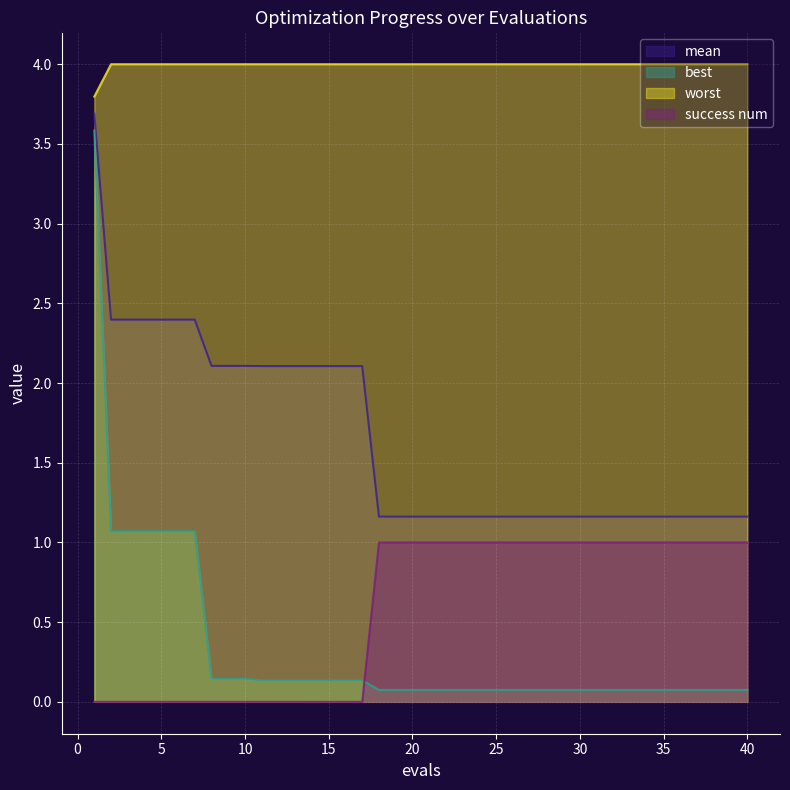

Reading right to left, extract all data points from this chart.

mean: 40=1.2	39=1.2	38=1.2	37=1.2	36=1.2	35=1.2	34=1.2	33=1.2	32=1.2	31=1.2	30=1.2	29=1.2	28=1.2	27=1.2	26=1.2	25=1.2	24=1.2	23=1.2	22=1.2	21=1.2	20=1.2	19=1.2	18=1.2	17=2.1	16=2.1	15=2.1	14=2.1	13=2.1	12=2.1	11=2.1	10=2.1	9=2.1	8=2.1	7=2.4	6=2.4	5=2.4	4=2.4	3=2.4	2=2.4	1=3.7
best: 40=0.1	39=0.1	38=0.1	37=0.1	36=0.1	35=0.1	34=0.1	33=0.1	32=0.1	31=0.1	30=0.1	29=0.1	28=0.1	27=0.1	26=0.1	25=0.1	24=0.1	23=0.1	22=0.1	21=0.1	20=0.1	19=0.1	18=0.1	17=0.1	16=0.1	15=0.1	14=0.1	13=0.1	12=0.1	11=0.1	10=0.1	9=0.1	8=0.1	7=1.1	6=1.1	5=1.1	4=1.1	3=1.1	2=1.1	1=3.6
worst: 40=4.0	39=4.0	38=4.0	37=4.0	36=4.0	35=4.0	34=4.0	33=4.0	32=4.0	31=4.0	30=4.0	29=4.0	28=4.0	27=4.0	26=4.0	25=4.0	24=4.0	23=4.0	22=4.0	21=4.0	20=4.0	19=4.0	18=4.0	17=4.0	16=4.0	15=4.0	14=4.0	13=4.0	12=4.0	11=4.0	10=4.0	9=4.0	8=4.0	7=4.0	6=4.0	5=4.0	4=4.0	3=4.0	2=4.0	1=3.8
success num: 40=1.0	39=1.0	38=1.0	37=1.0	36=1.0	35=1.0	34=1.0	33=1.0	32=1.0	31=1.0	30=1.0	29=1.0	28=1.0	27=1.0	26=1.0	25=1.0	24=1.0	23=1.0	22=1.0	21=1.0	20=1.0	19=1.0	18=1.0	17=0.0	16=0.0	15=0.0	14=0.0	13=0.0	12=0.0	11=0.0	10=0.0	9=0.0	8=0.0	7=0.0	6=0.0	5=0.0	4=0.0	3=0.0	2=0.0	1=0.0